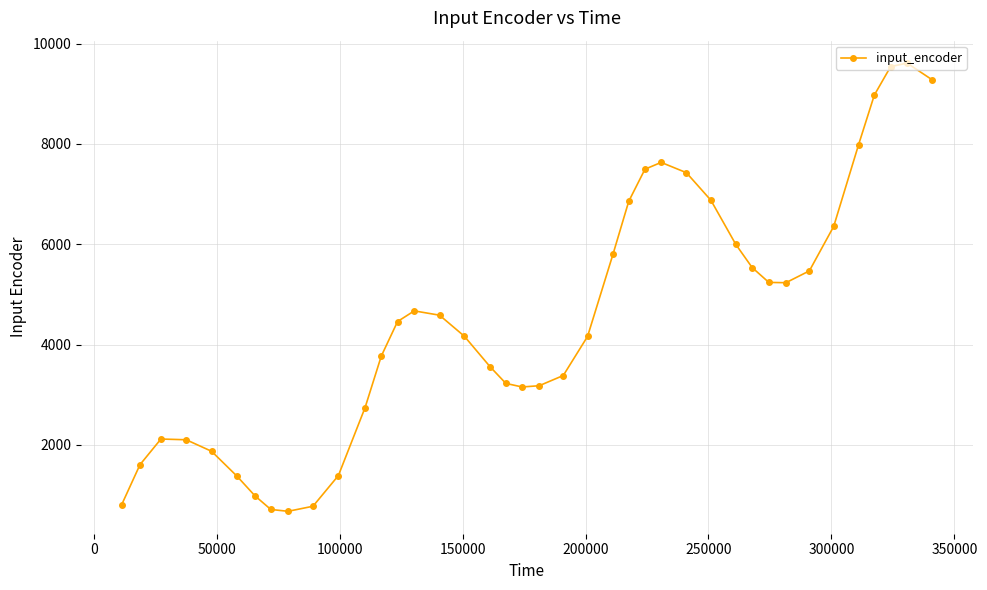

What is the minimum value shown in the chart?

673